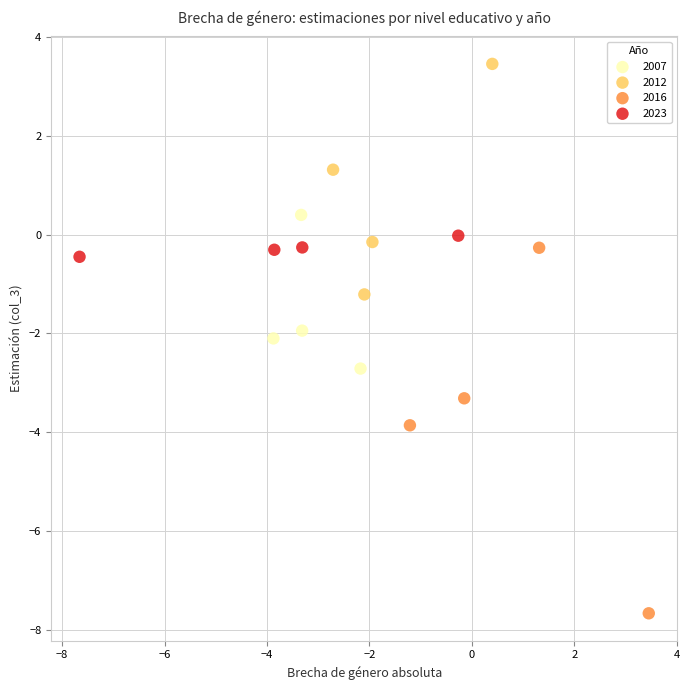

Which series reaches the minimum Y coordinate?

2016